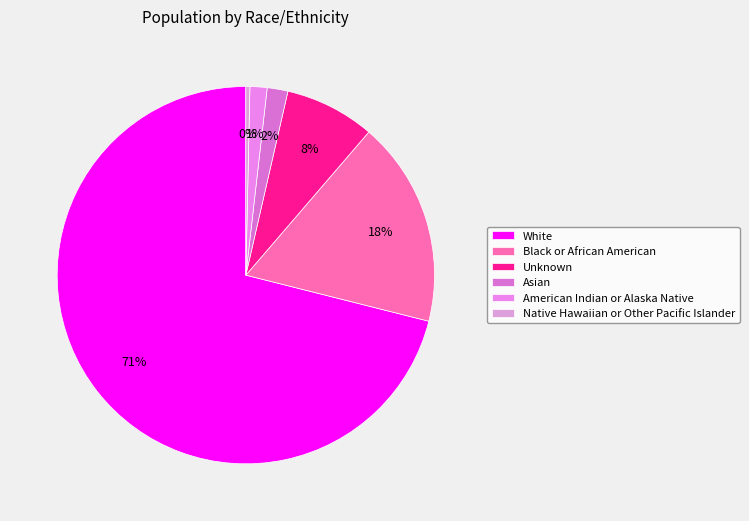

Is there a majority slice in this chart?

Yes